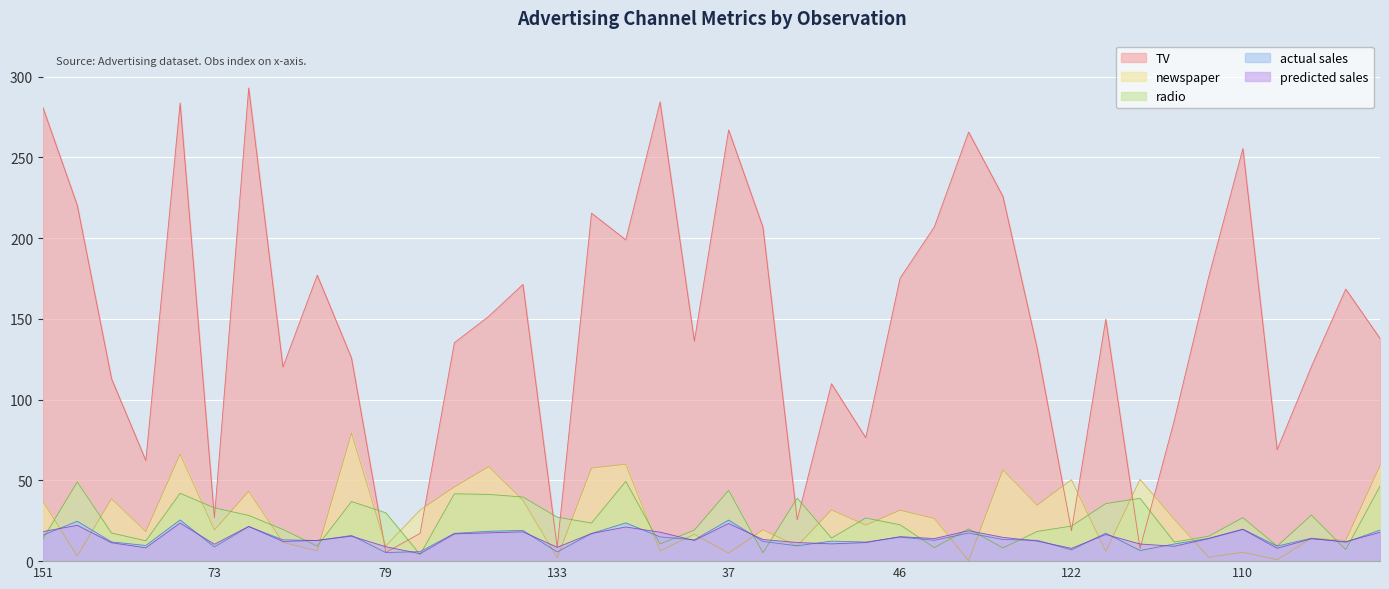

At which label is actual sales closest to 15?

170